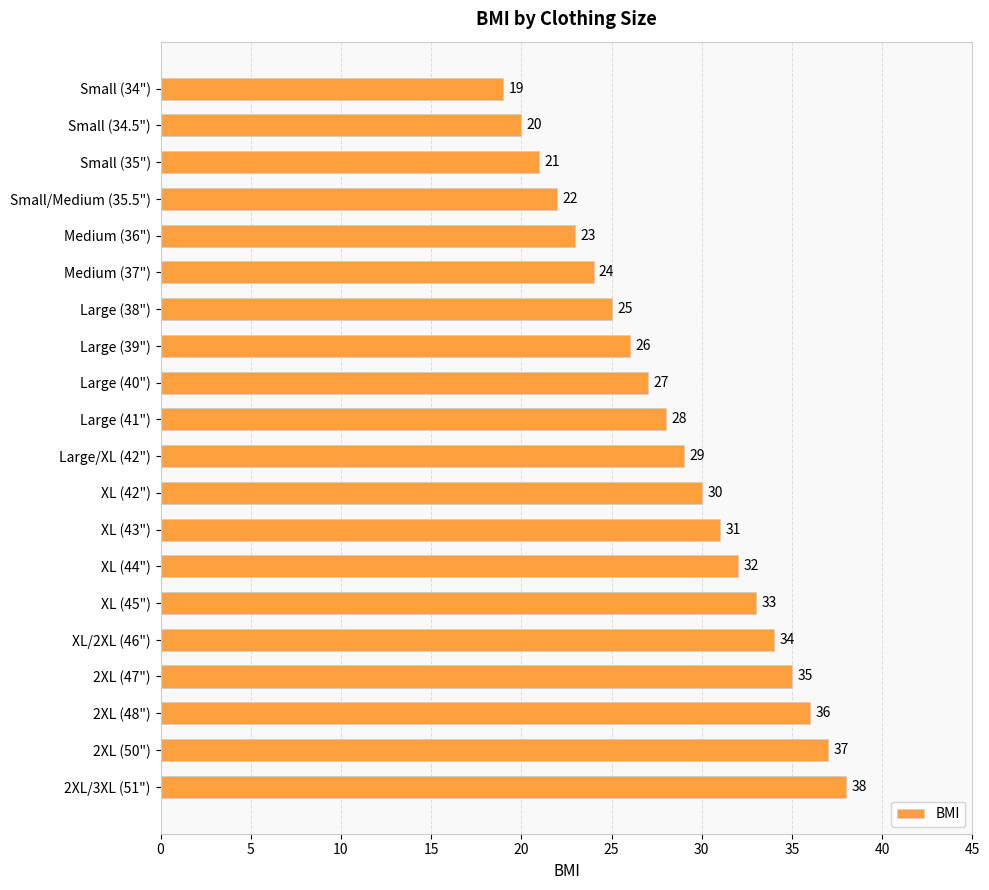

Reading top to bottom, list all the values displayed in this chart.

Small (34")=19	Small (34.5")=20	Small (35")=21	Small/Medium (35.5")=22	Medium (36")=23	Medium (37")=24	Large (38")=25	Large (39")=26	Large (40")=27	Large (41")=28	Large/XL (42")=29	XL (42")=30	XL (43")=31	XL (44")=32	XL (45")=33	XL/2XL (46")=34	2XL (47")=35	2XL (48")=36	2XL (50")=37	2XL/3XL (51")=38